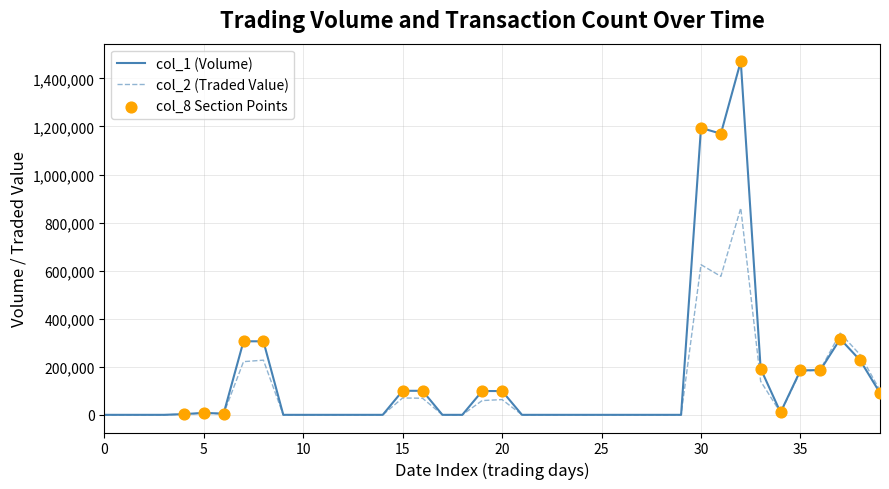

Which series has the largest range (max minus min)?

col_1 (Volume)